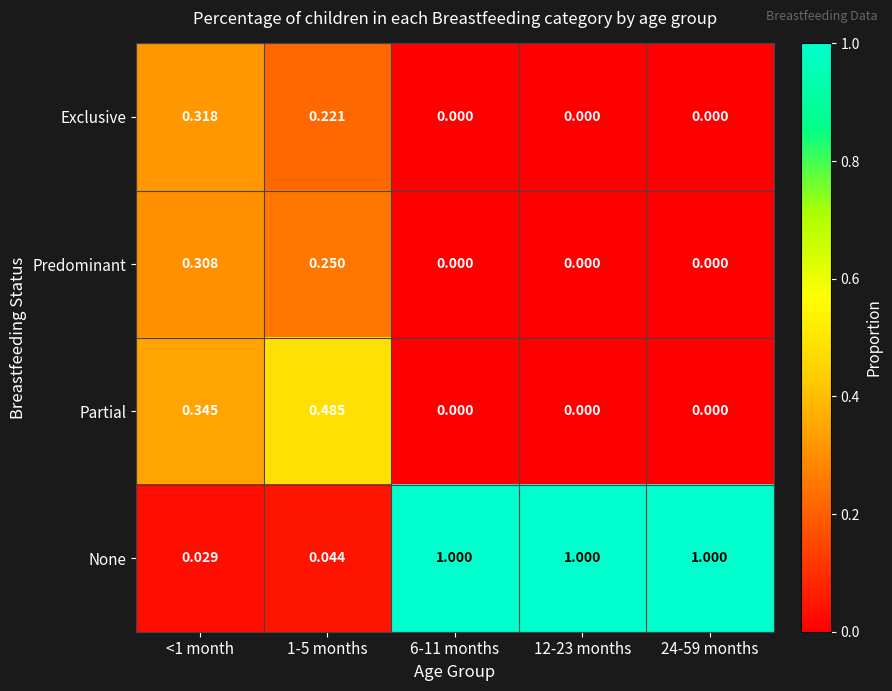

Rank the series by their maximum value, from highest to lowest.

None, Partial, Exclusive, Predominant